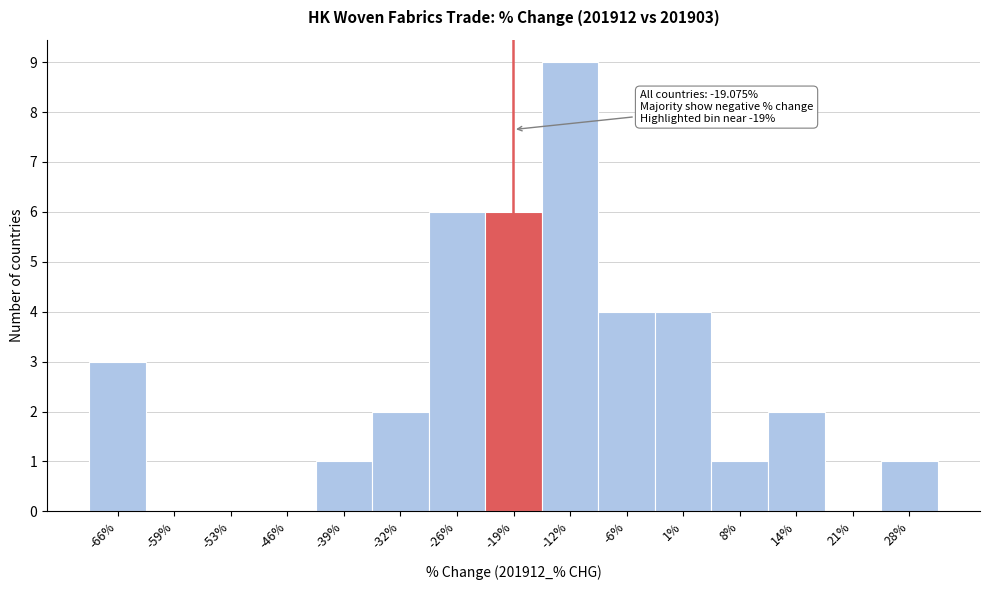

Over which range of the x-axis is the bar tallest?

-16 to -9